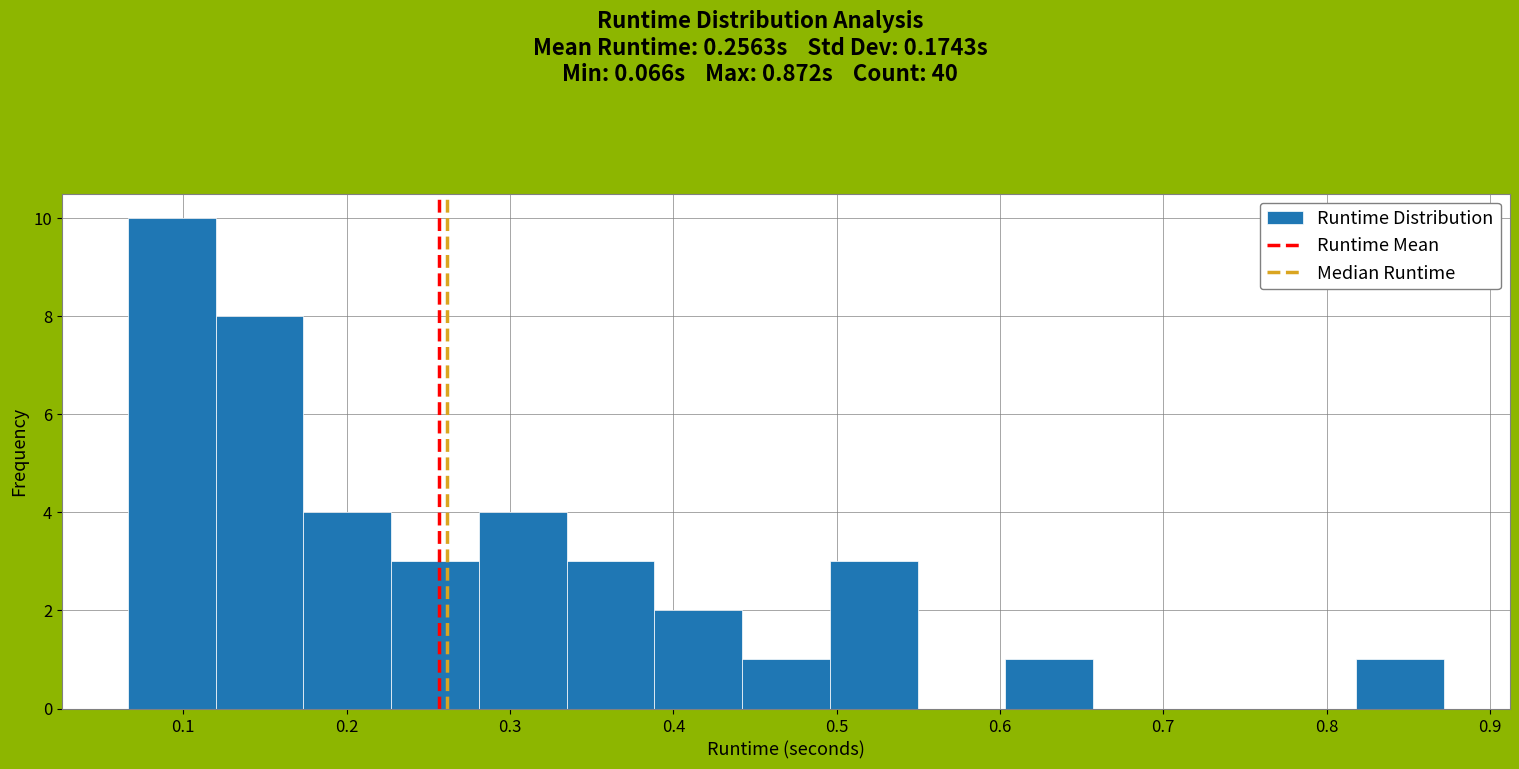

Reading left to right, list every bar in this chart as the range it spans on the x-axis followed by its height. Neither the bar edges nor the heights are printed on the chart, so give them approximately, as read against the axes.

0.07 to 0.12: 10
0.12 to 0.17: 8
0.17 to 0.23: 4
0.23 to 0.28: 3
0.28 to 0.33: 4
0.33 to 0.39: 3
0.39 to 0.44: 2
0.44 to 0.50: 1
0.50 to 0.55: 3
0.55 to 0.60: 0
0.60 to 0.66: 1
0.66 to 0.71: 0
0.71 to 0.76: 0
0.76 to 0.82: 0
0.82 to 0.87: 1